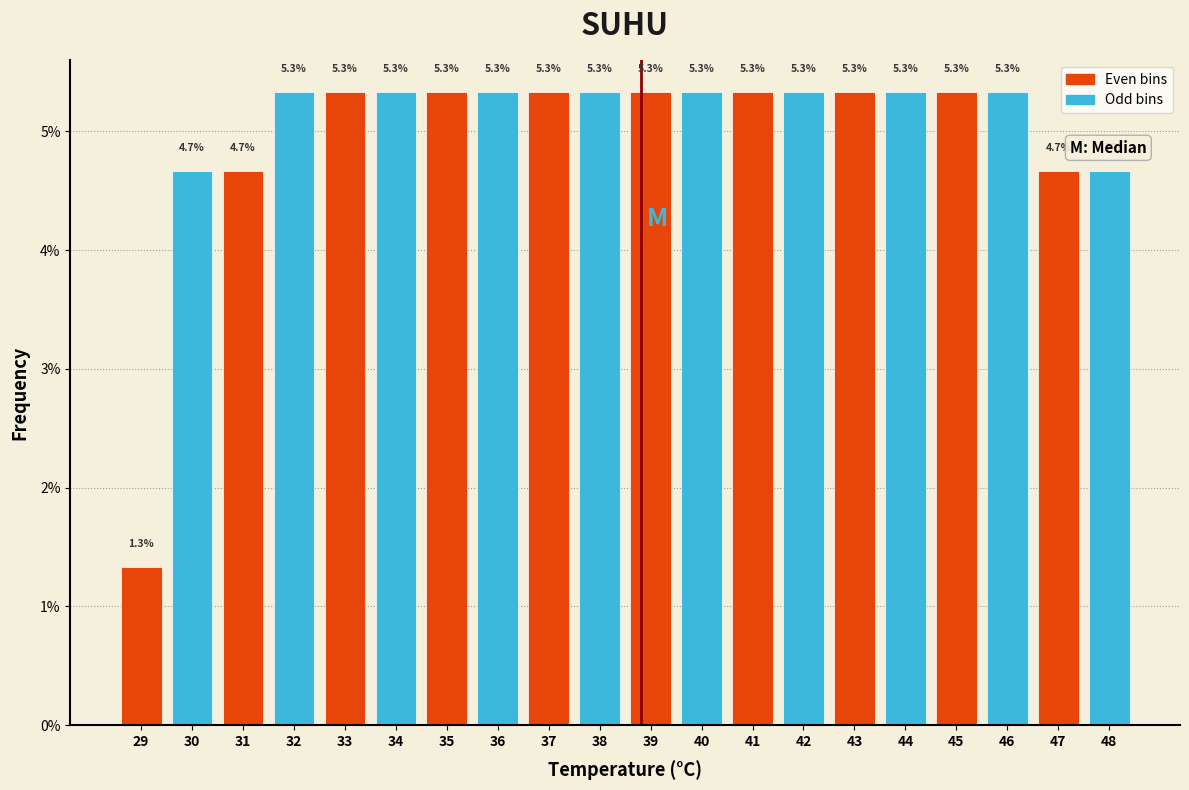

Reading left to right, what are all the values shown in this chart?

29=1.3	30=4.7	31=4.7	32=5.3	33=5.3	34=5.3	35=5.3	36=5.3	37=5.3	38=5.3	39=5.3	40=5.3	41=5.3	42=5.3	43=5.3	44=5.3	45=5.3	46=5.3	47=4.7	48=4.7